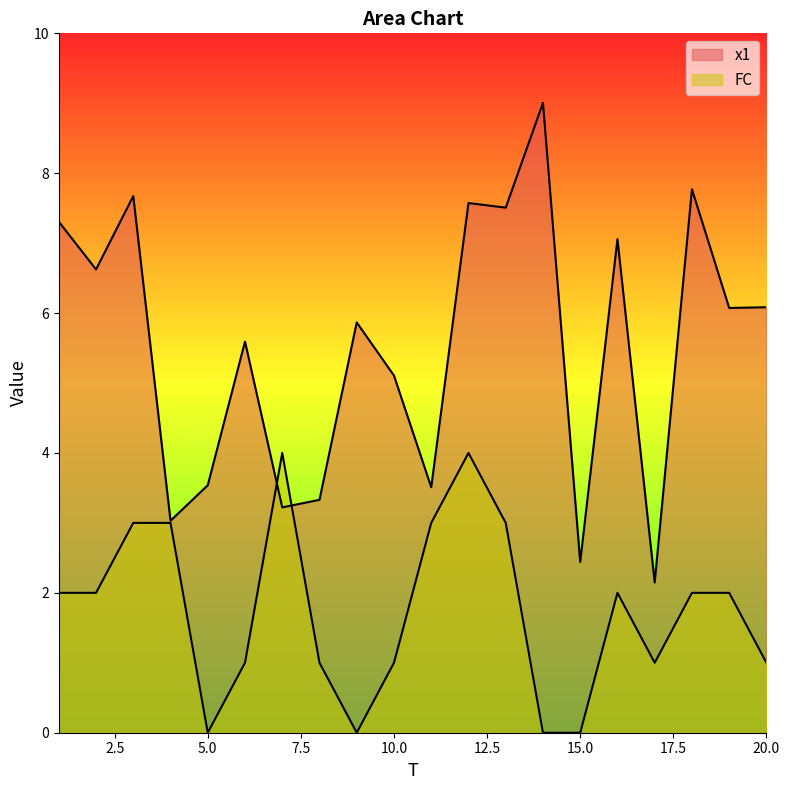

True or false: x1 has a value of 1.6 at 15.

False